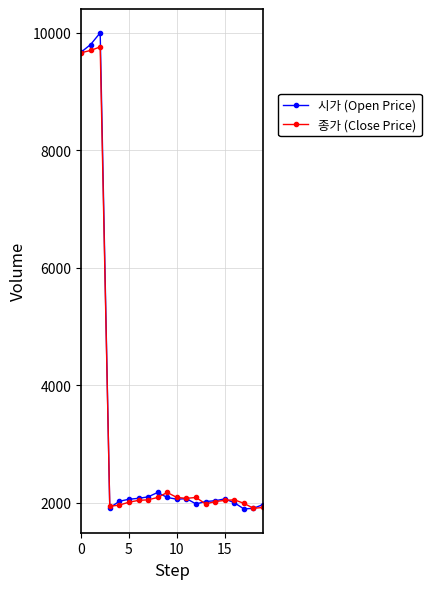

True or false: 시가 (Open Price) has more than 1 points higher than both neighbors.

True